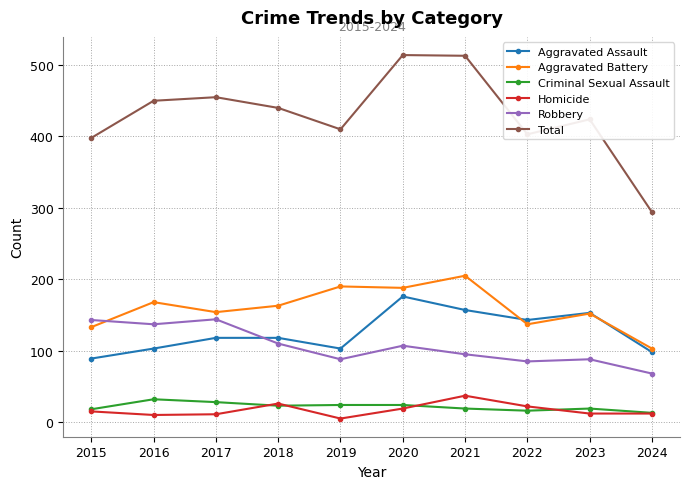

The Criminal Sexual Assault series shows 42 at 2019. True or false?

False